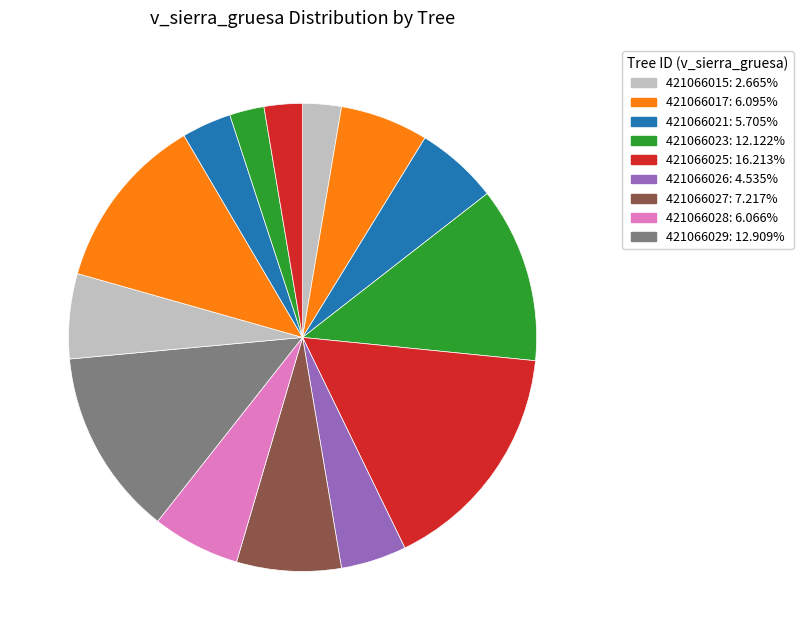

Which slice is the largest?

421066025